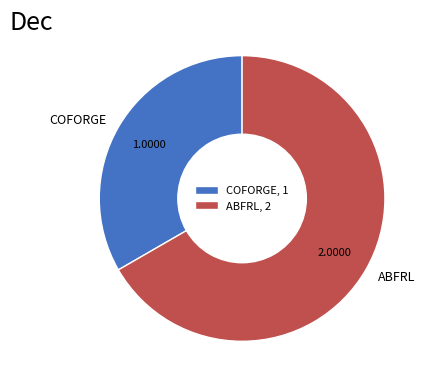

Count the number of slices in the pie.

2